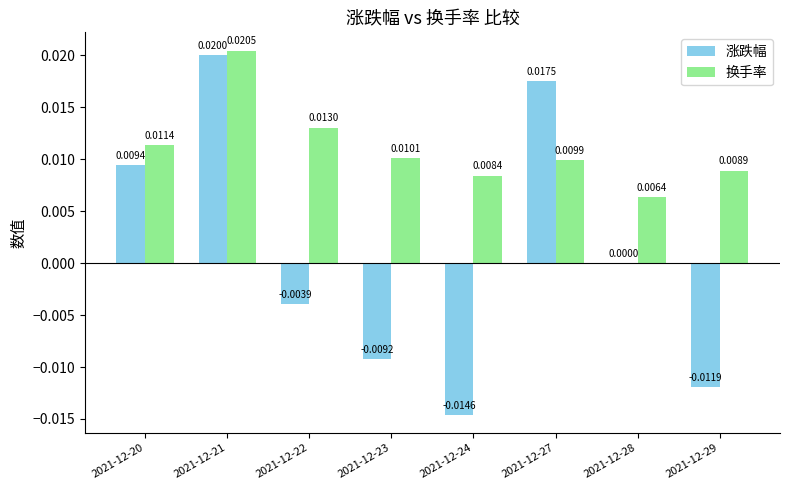

At which category is the sum across all series the highest?

2021-12-21